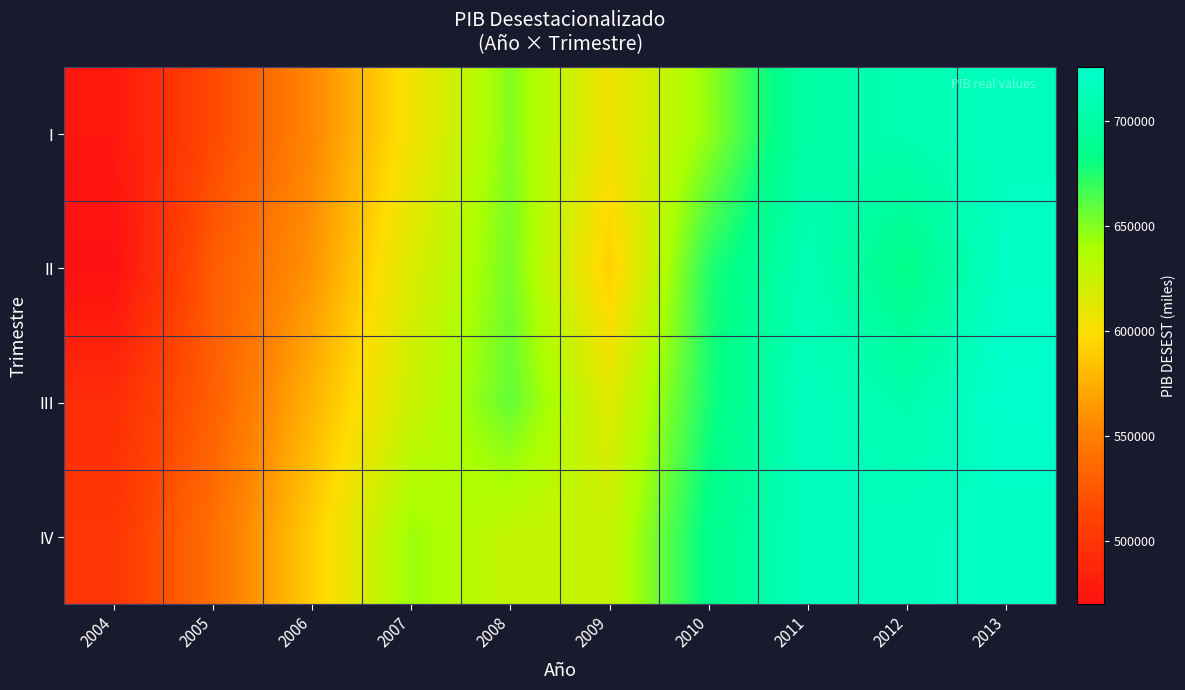

At 2007, list the series in order from largest to smallest.

IV, III, II, I